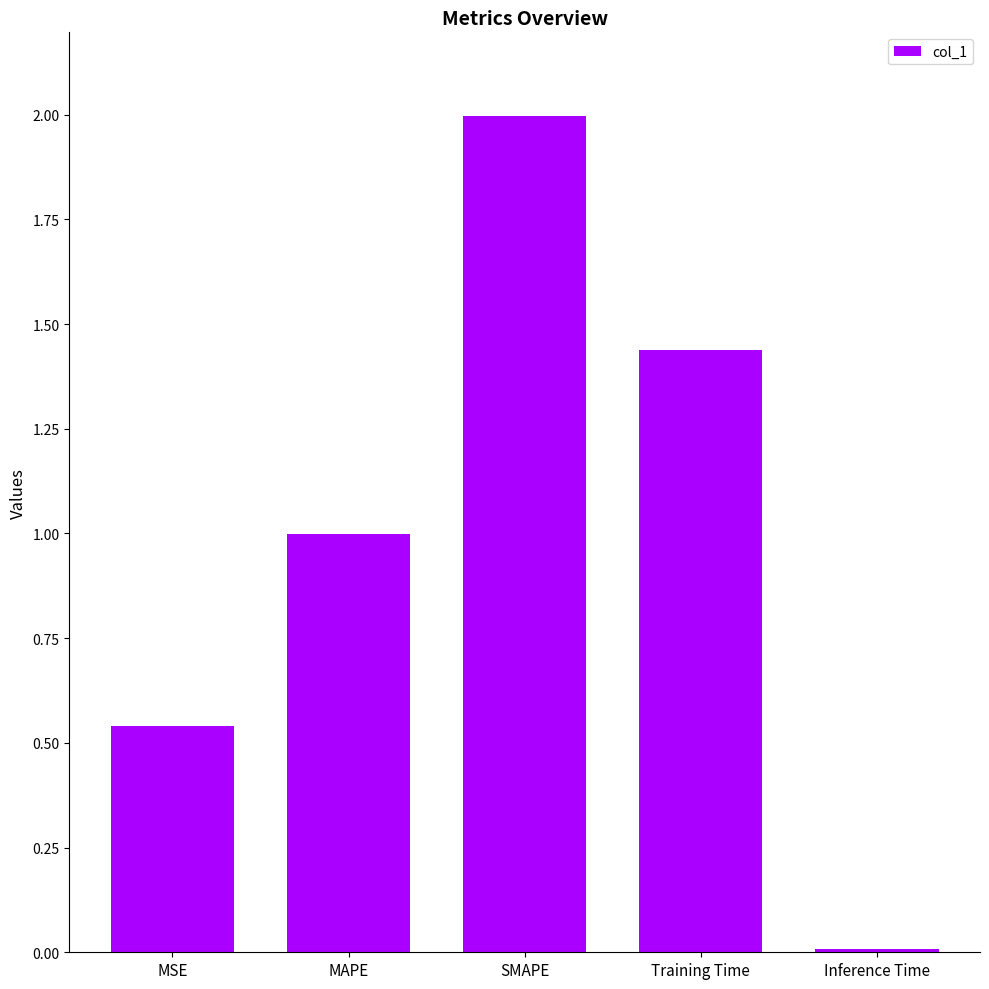

What is the label of the 2nd bar from the right?

Training Time